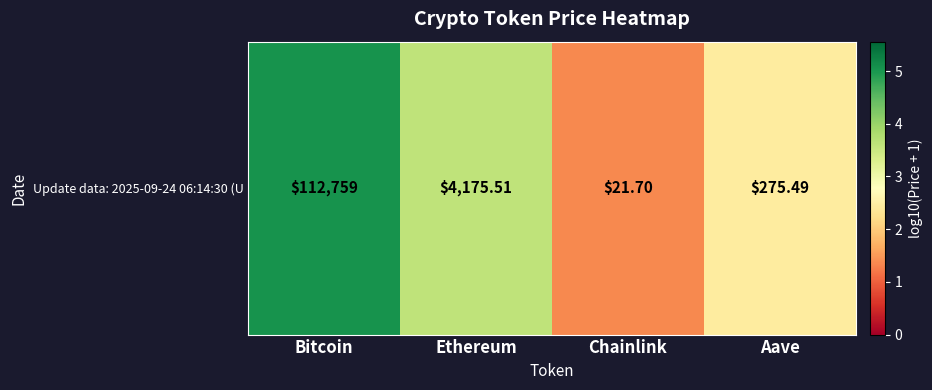

Count the number of values greater than 3.

2